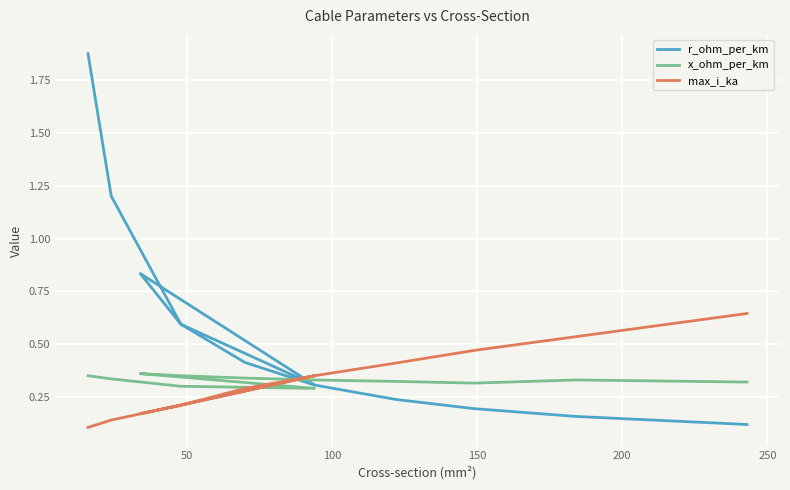

What is the difference between the second highest and minimum values in the max_i_ka series?

0.4